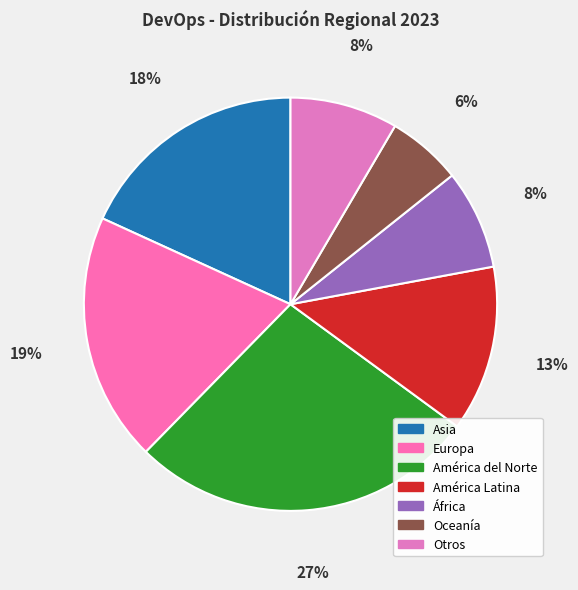

Is it true that Asia is 9% of the pie?

False